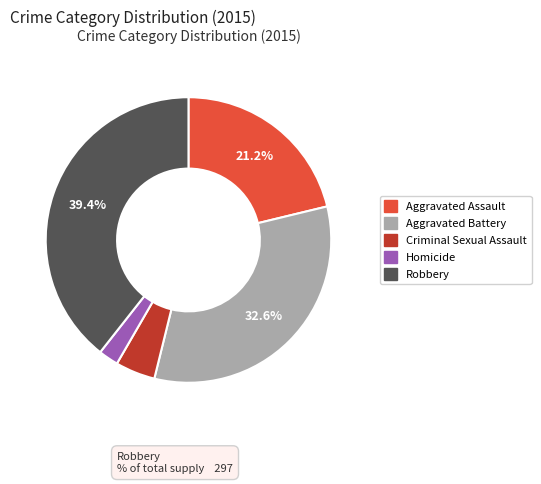

What is the total percentage of Robbery and Aggravated Assault?

60.6%